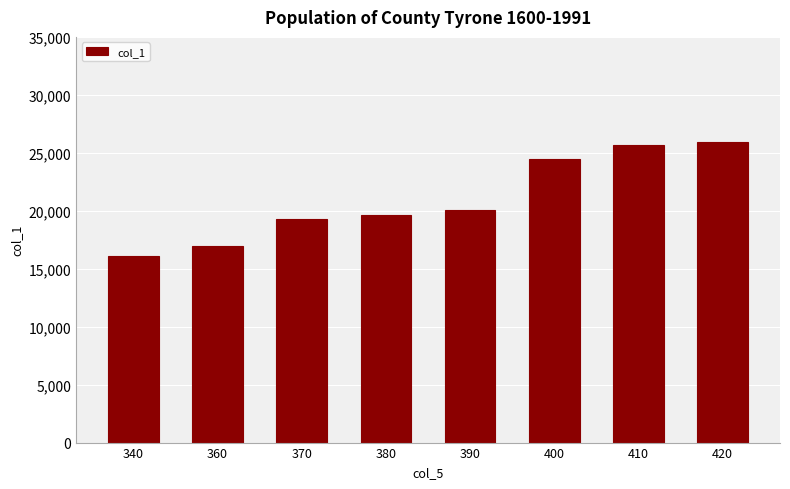

What is the ratio of the value at 410 to the value at 400?

1.1